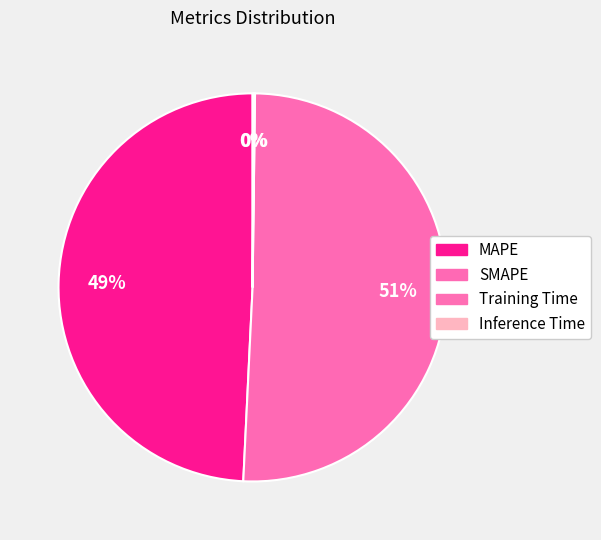

Which category accounts for the majority?

SMAPE